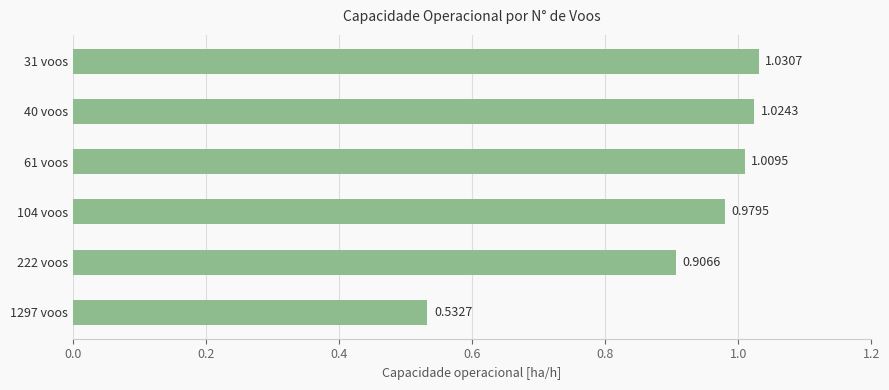

What is the difference between the values at 1297 voos and 222 voos?

0.4